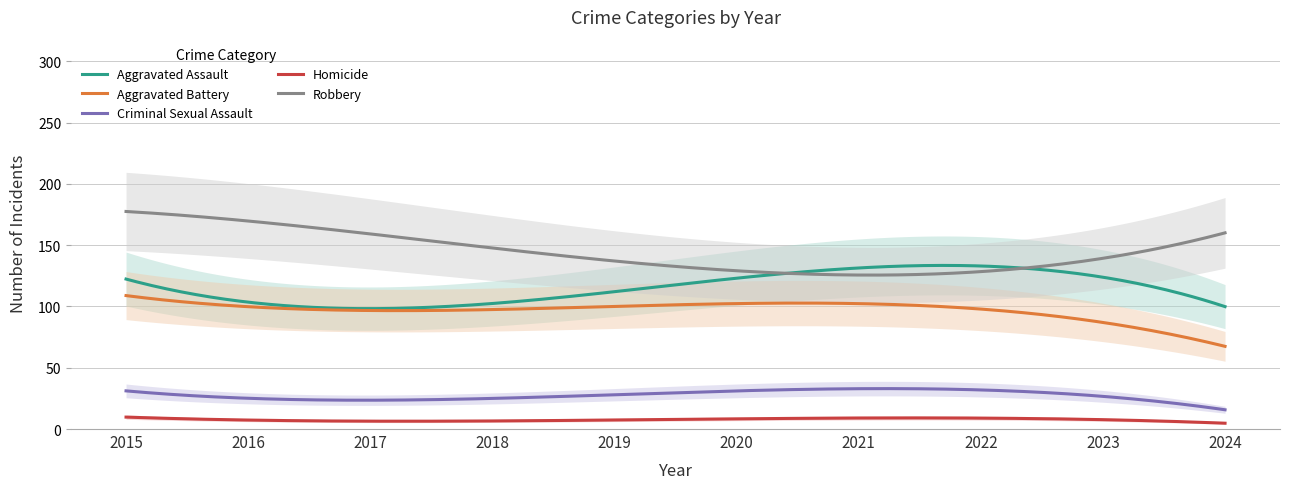

True or false: Homicide and Aggravated Battery intersect in this chart.

False